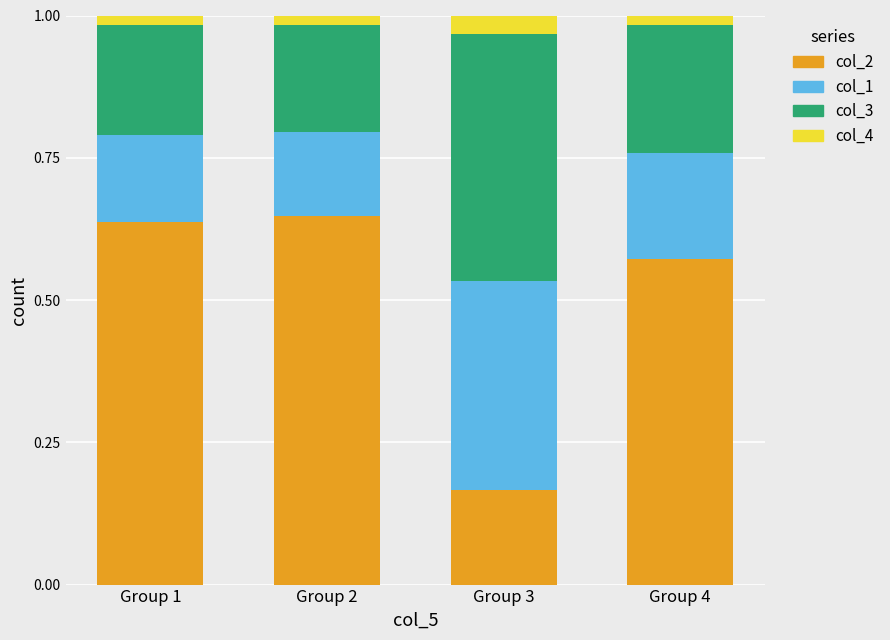

What is the total value across all series at Group 3?

1.0